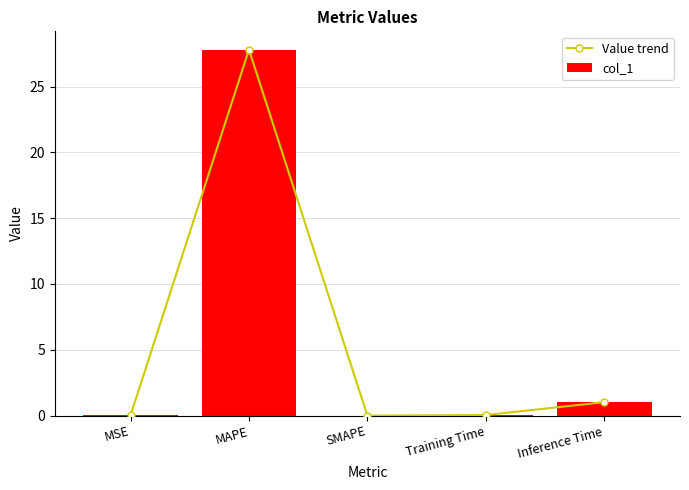

Reading left to right, extract all data points from this chart.

Value trend: MSE=0.0	MAPE=27.8	SMAPE=0.0	Training Time=0.0	Inference Time=1.0
col_1: MSE=0.0	MAPE=27.8	SMAPE=0.0	Training Time=0.0	Inference Time=1.0